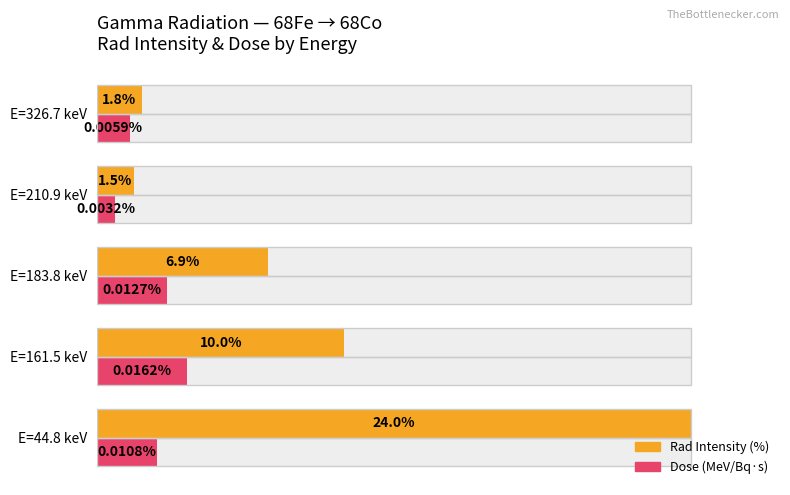

List the series in order of their peak value, highest first.

Rad Intensity, Dose